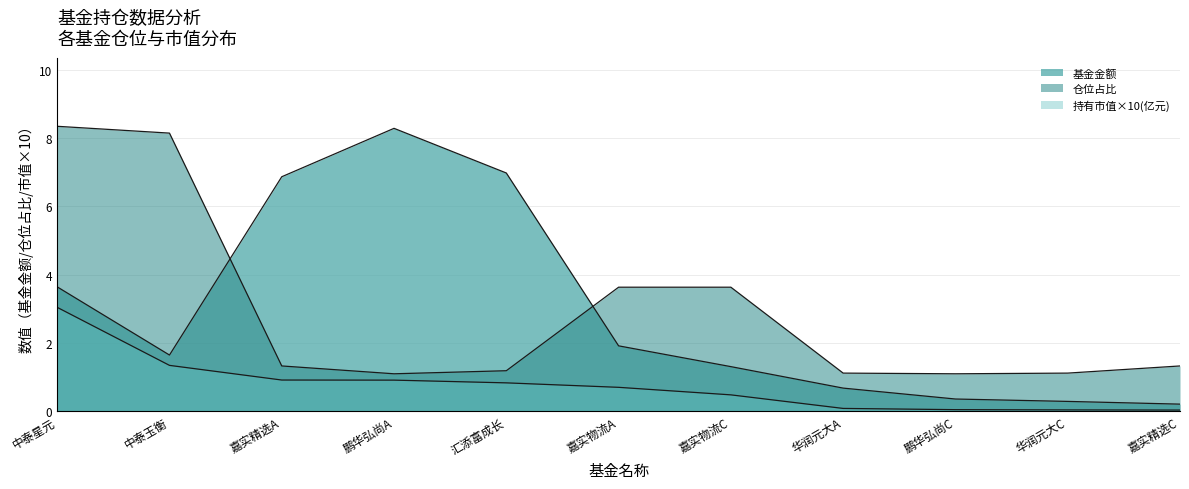

How many lines are shown in the chart?

3